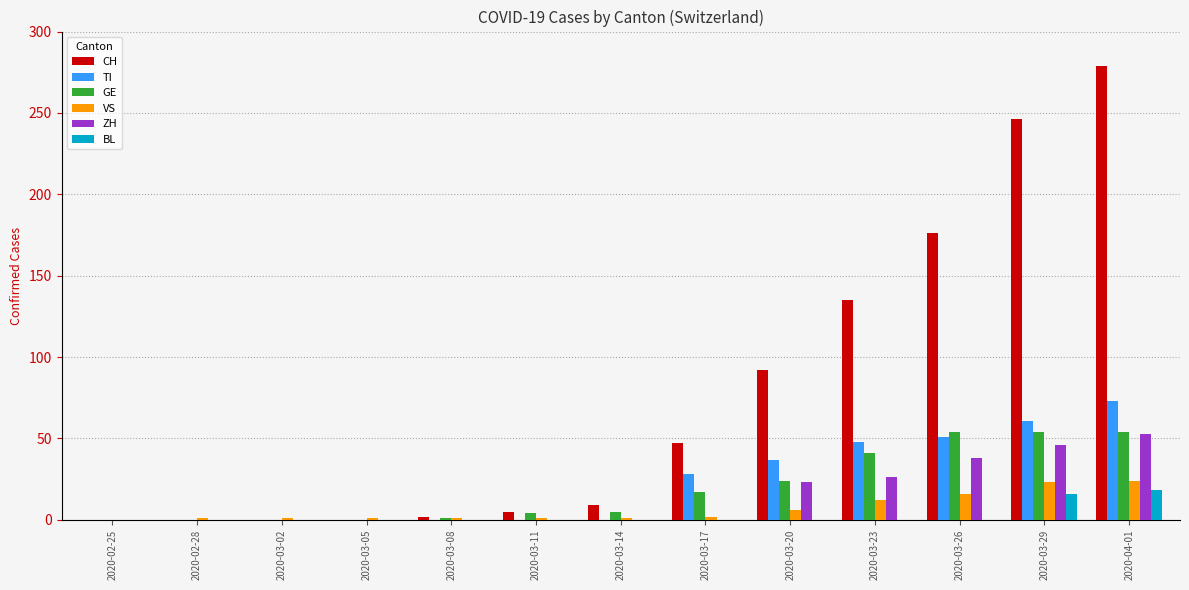

The value of TI at 2020-03-02 is 0. True or false?

True